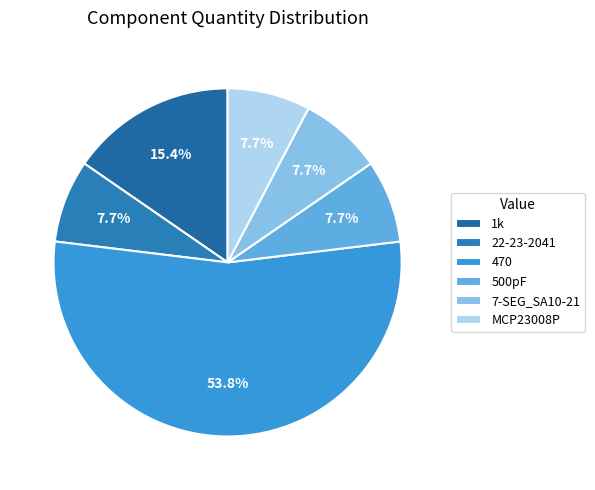

How many segments does this pie chart have?

6